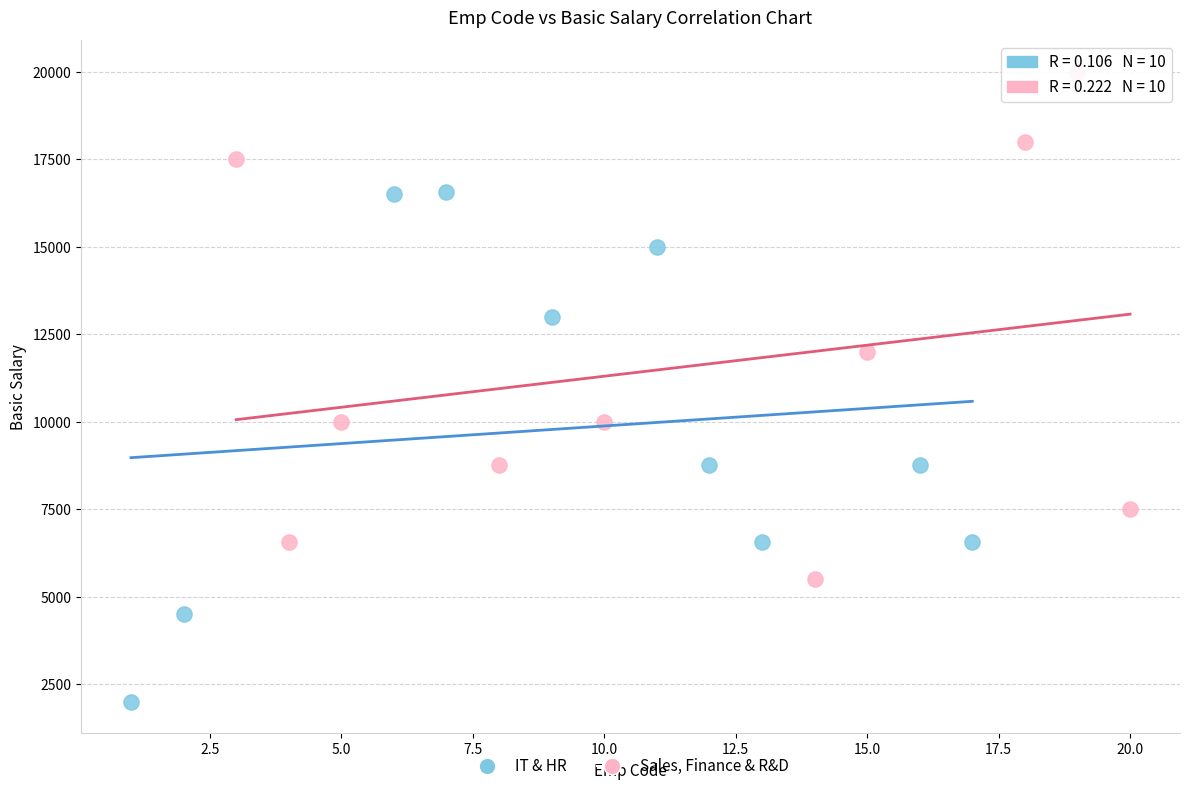

What are all the series names shown in the legend?

IT & HR, Sales, Finance & R&D